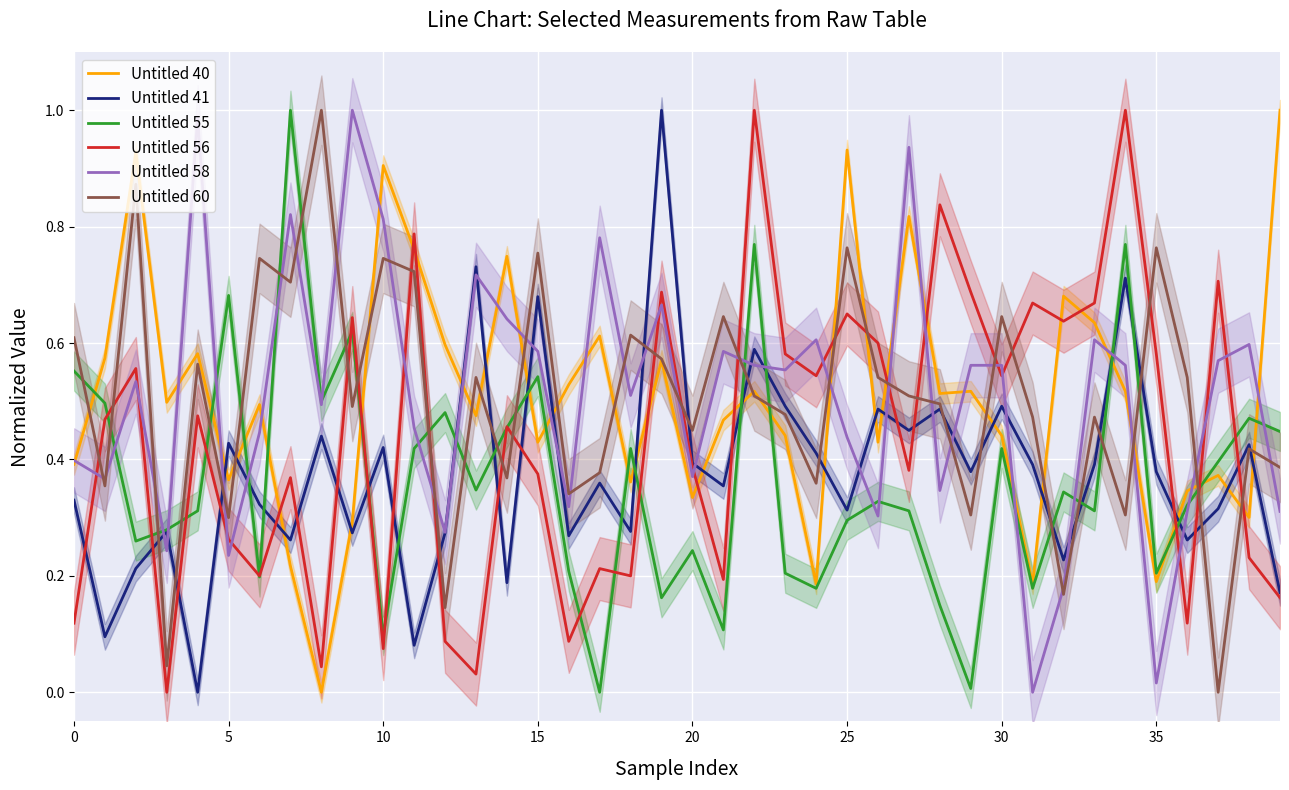

What is the difference between the second highest and minimum values in the Untitled 58 series?

1.0